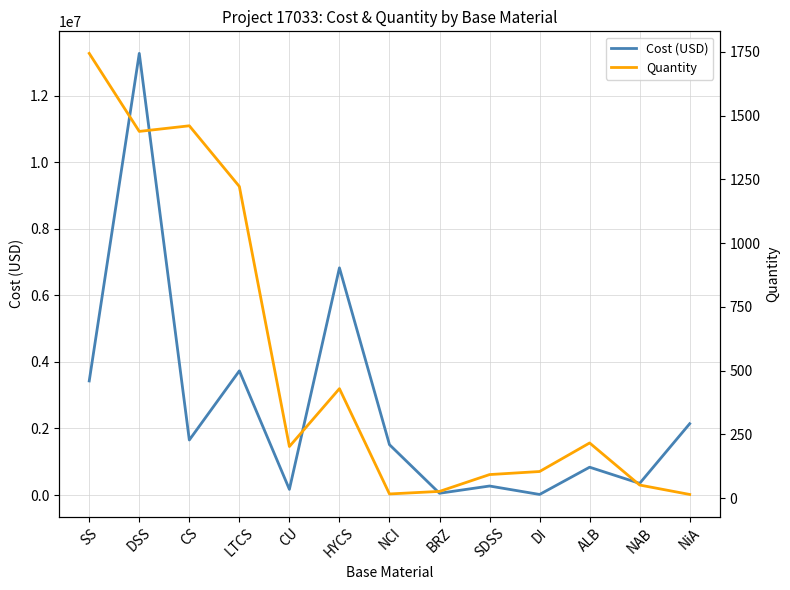

What is the label of the 8th point from the right?

HYCS